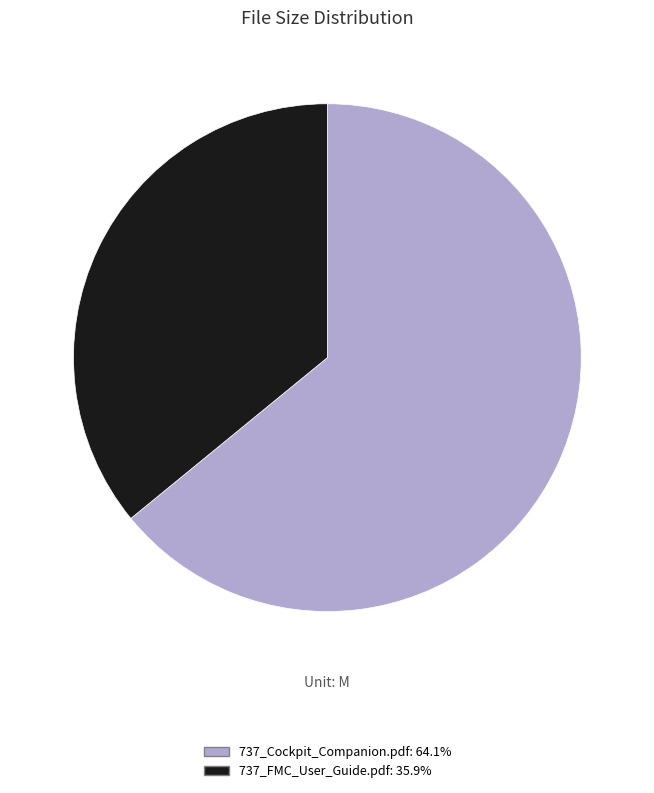

Between 737_Cockpit_Companion.pdf and 737_FMC_User_Guide.pdf, which is larger?

737_Cockpit_Companion.pdf